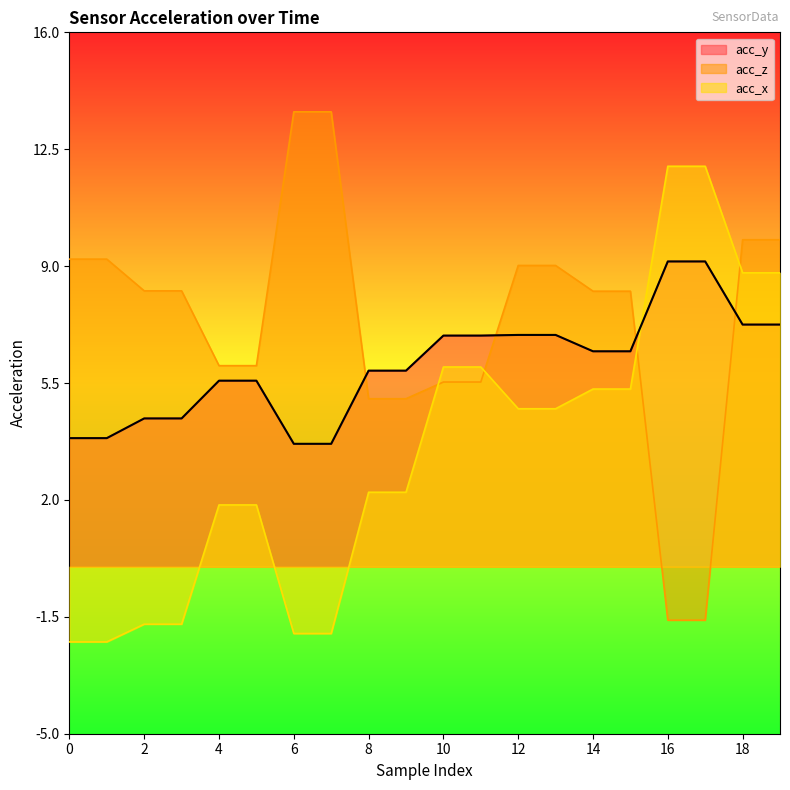

The value of acc_x at 9 is 2.2. True or false?

True